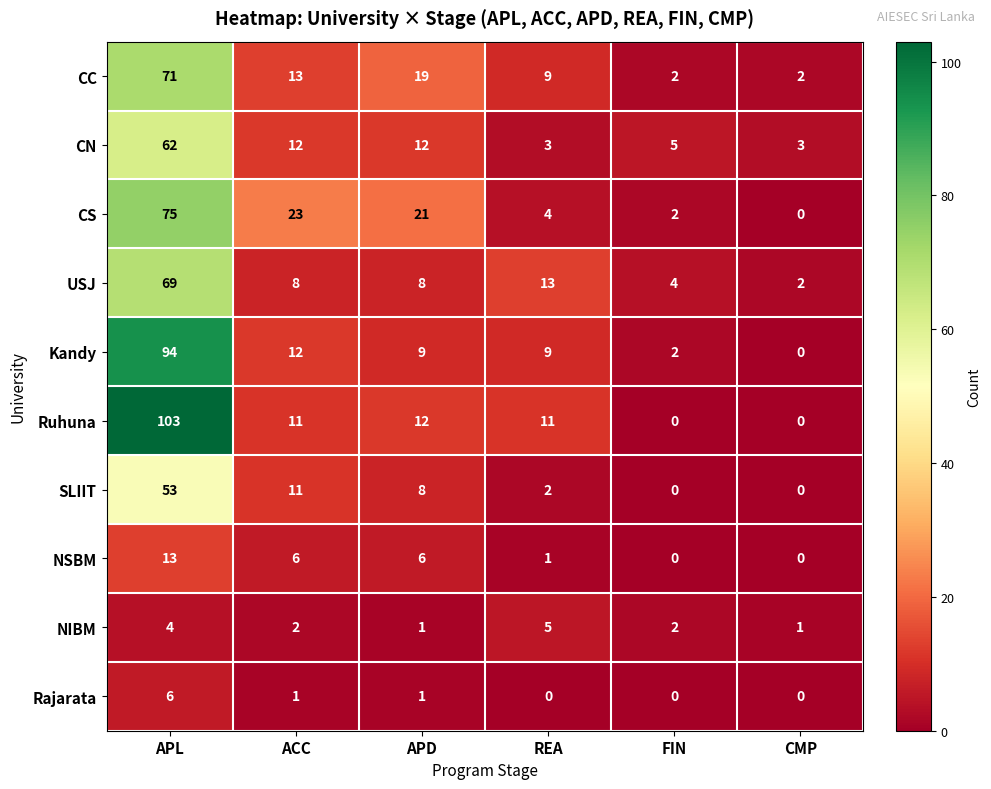

Rank the series by their maximum value, from highest to lowest.

Ruhuna, Kandy, CS, CC, USJ, CN, SLIIT, NSBM, Rajarata, NIBM